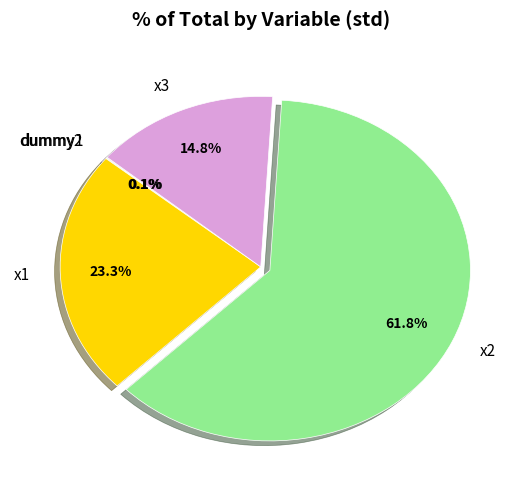

What percentage is NOT represented by x1?

76.7%